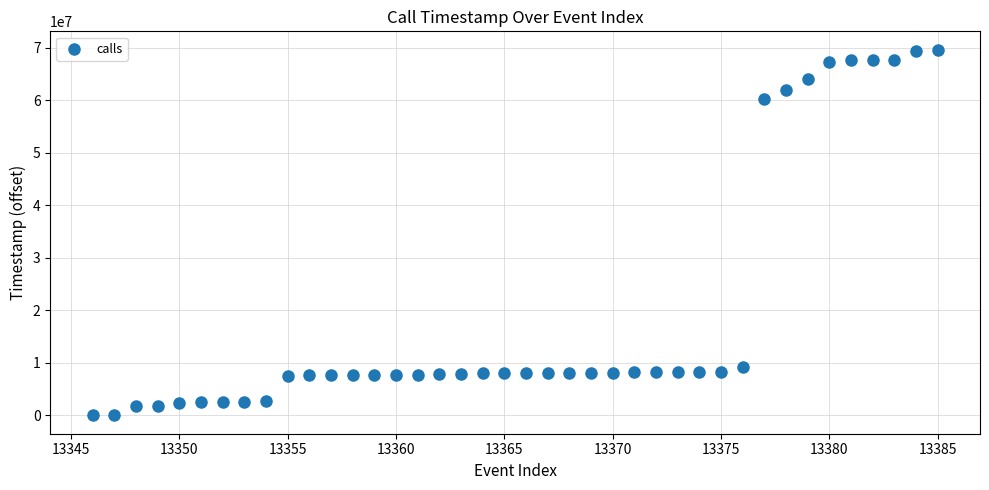

What is the range of Y values (max minus min)?

69686032